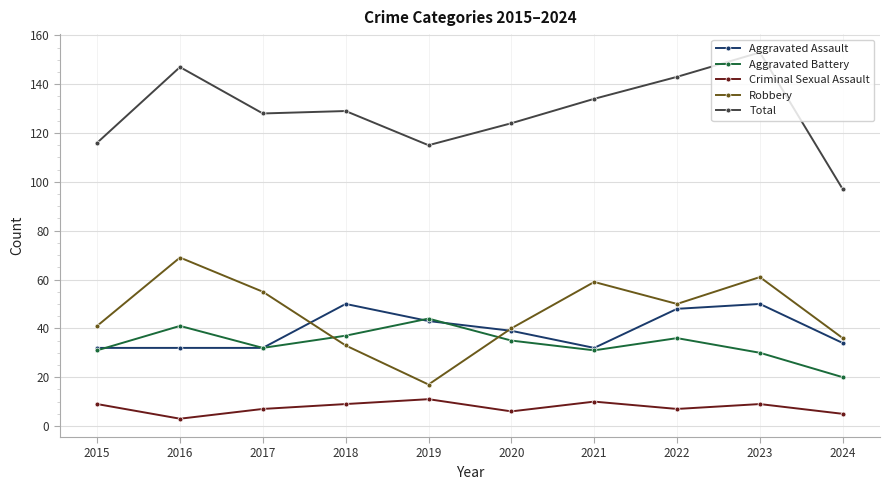

Between 2015 and 2022, which series saw the biggest shift?

Total